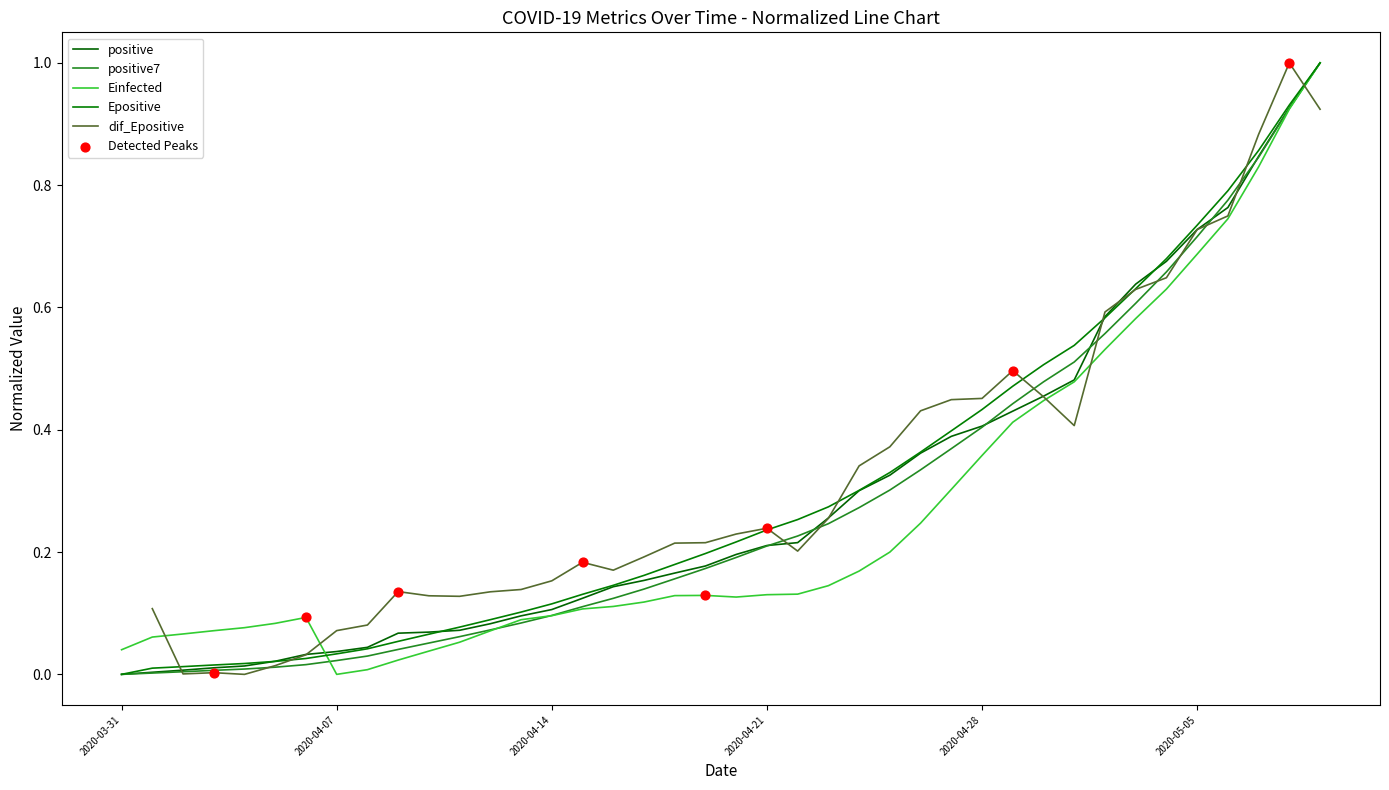

Which series reaches the minimum Y coordinate?

positive